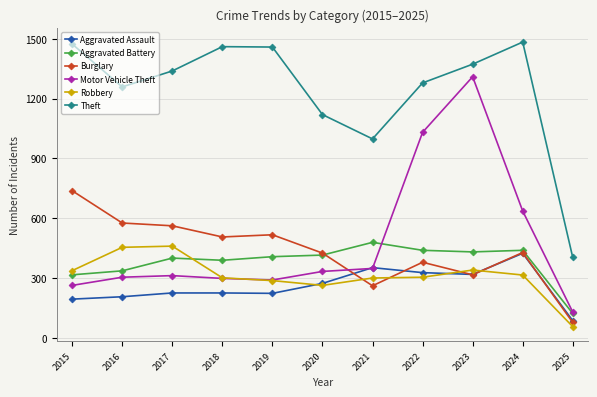

What is the highest value of the Robbery series?

460